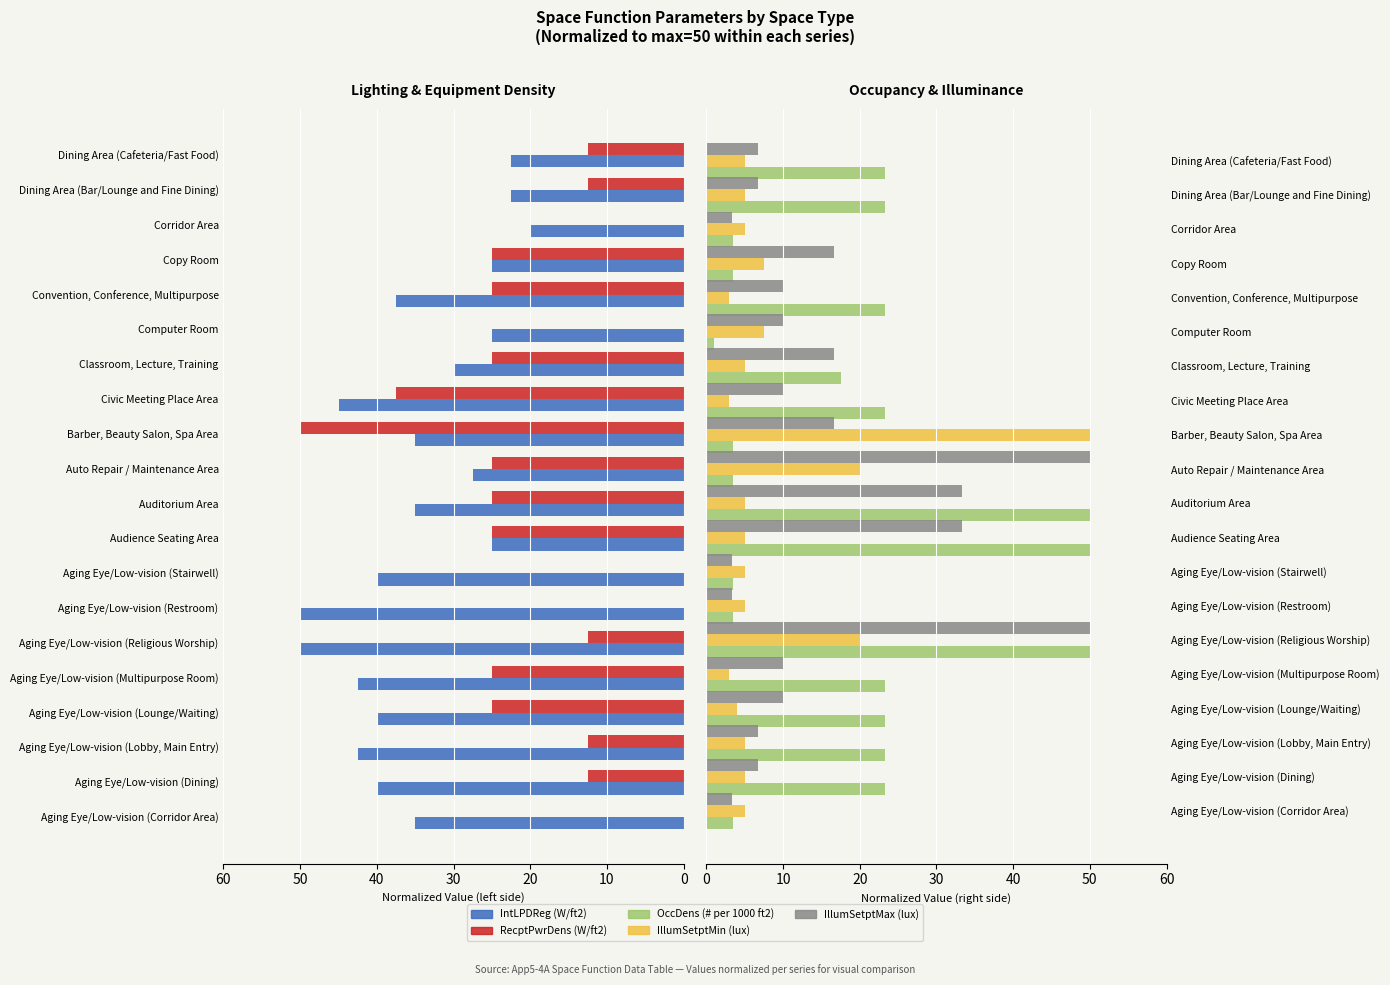

What is the spread (max minus min) of values at Aging Eye/Low-vision (Corridor Area)?

35.0